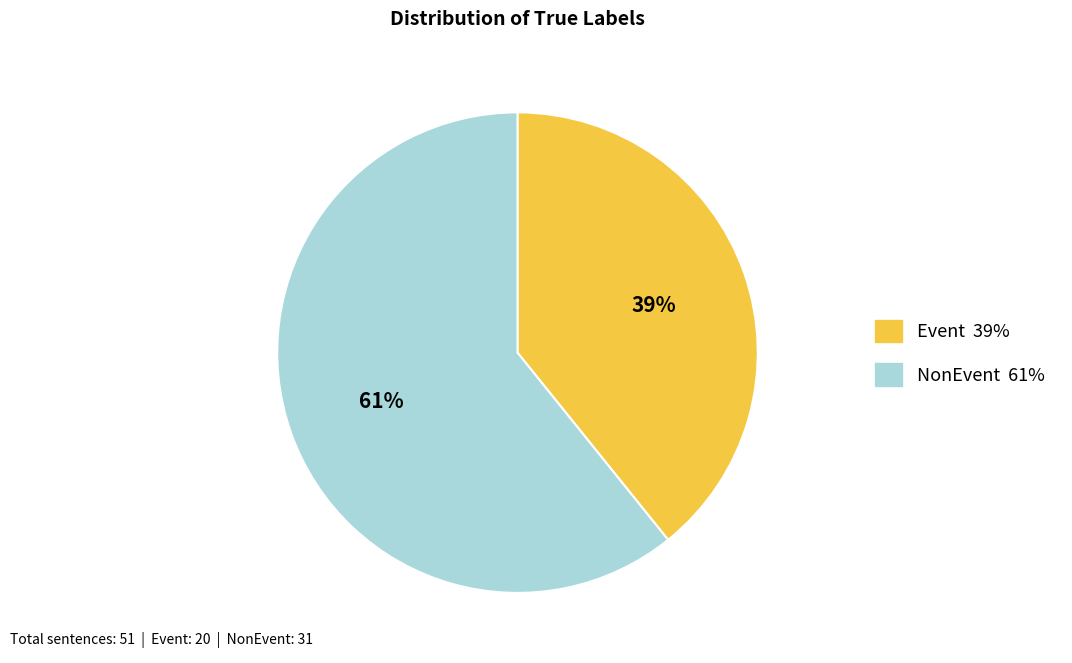

What is the smallest slice in the pie chart?

Event